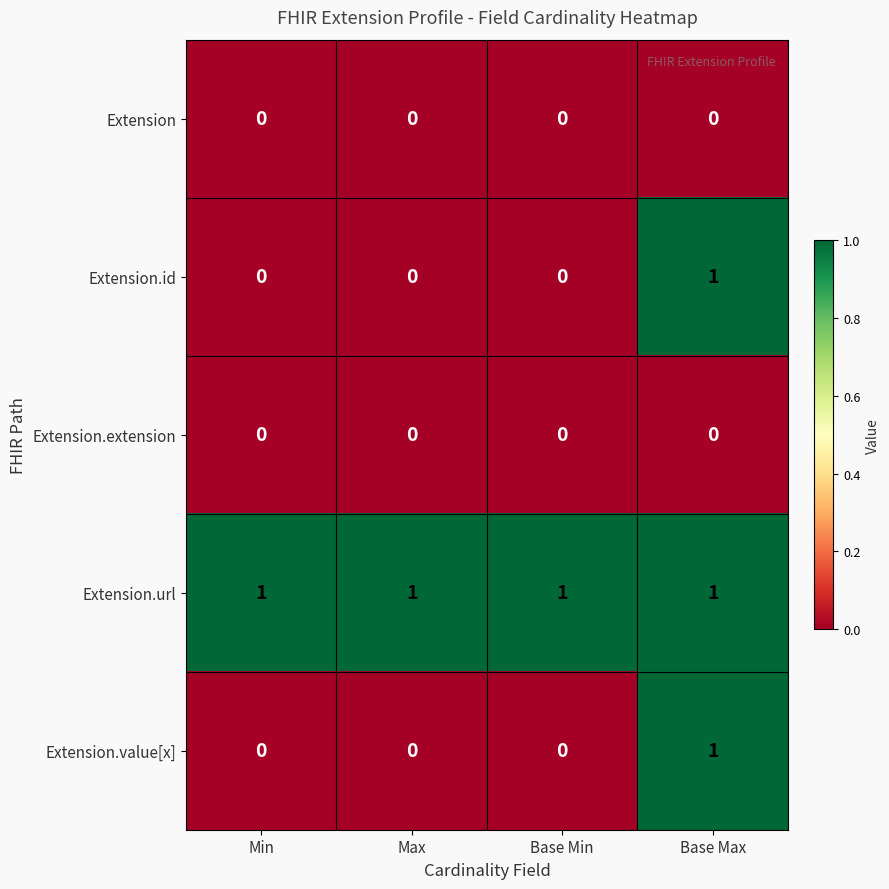

How many distinct data groups are displayed?

5